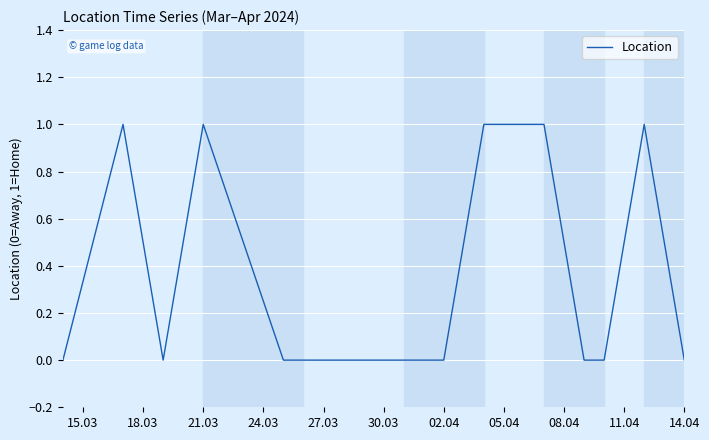

Is this an area chart (filled region under the line)?

No